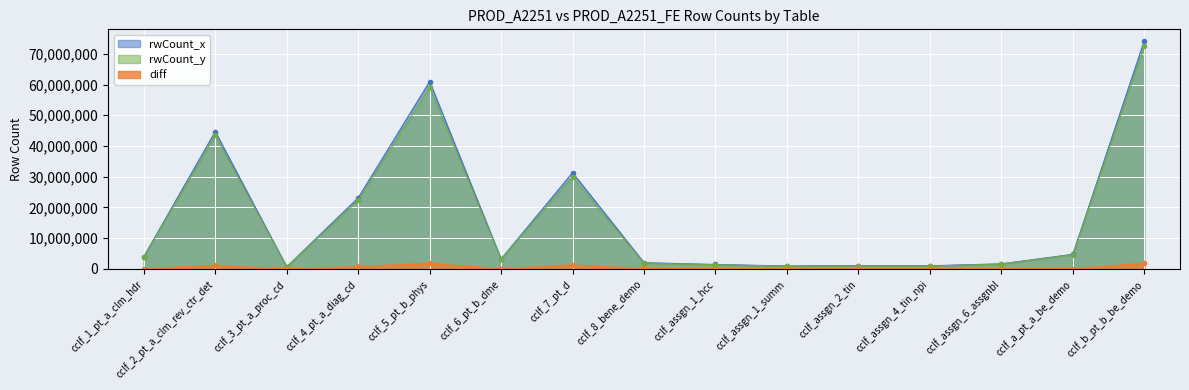

At which label does diff first exceed 135880?

cclf_2_pt_a_clm_rev_ctr_det